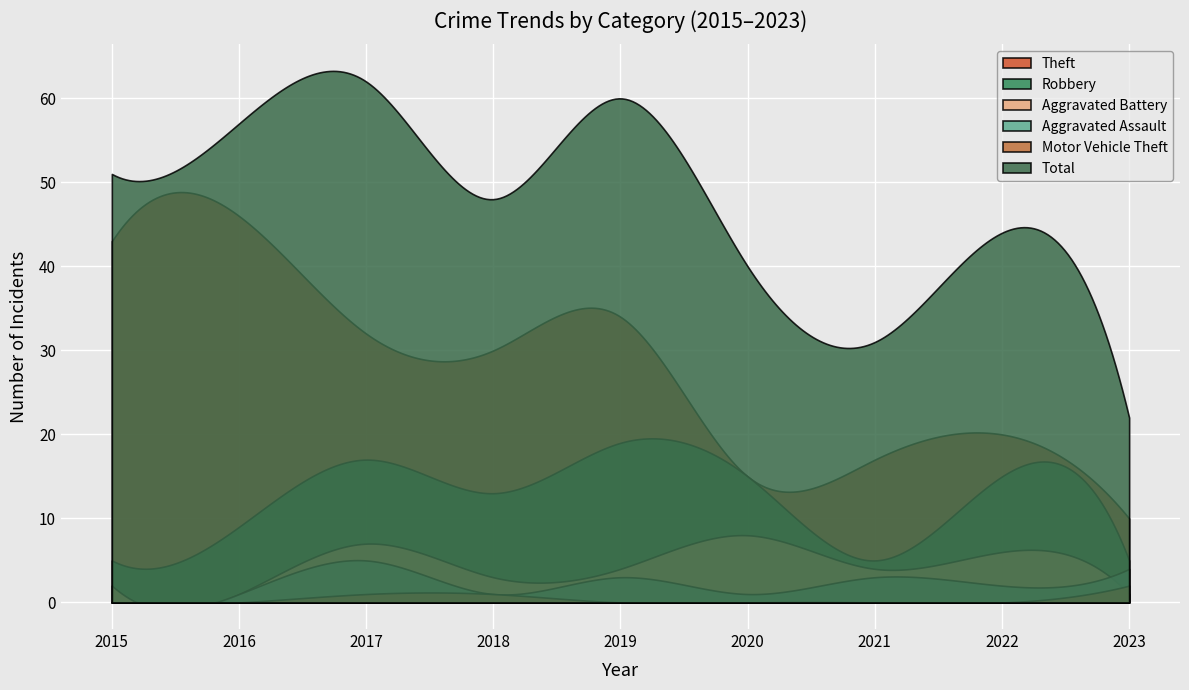

What is the total value across all series at 2017?

124